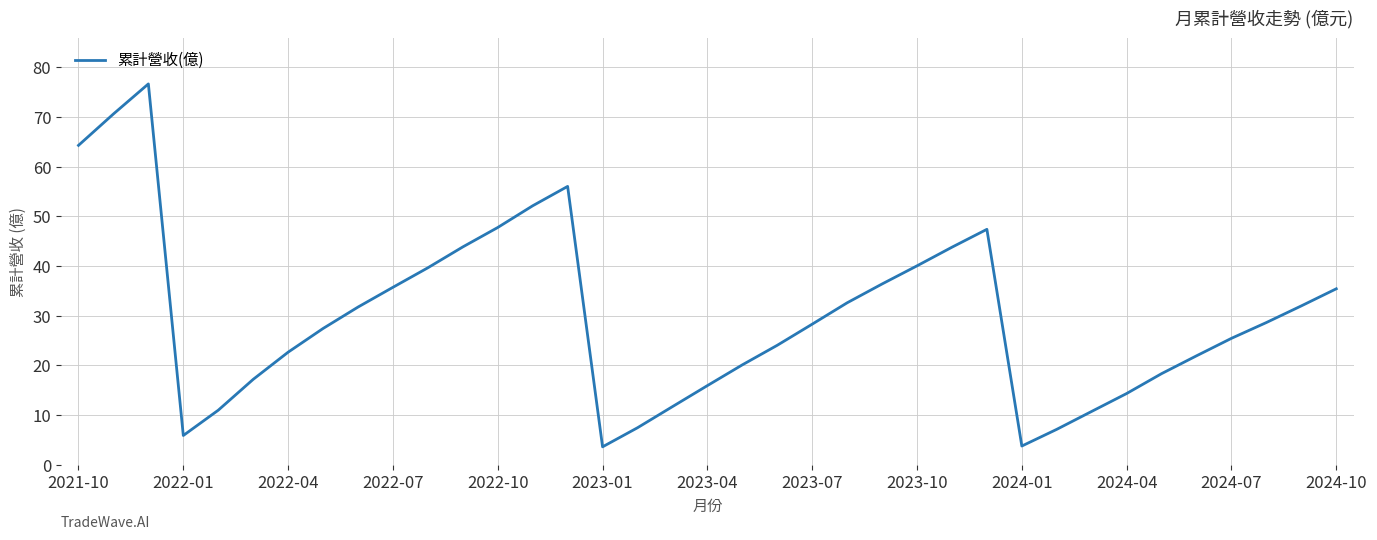

What is the maximum value shown in the chart?

76.7